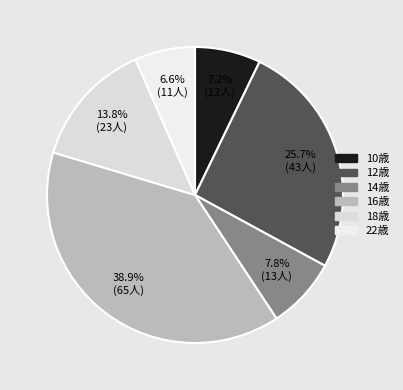

How many segments does this pie chart have?

6